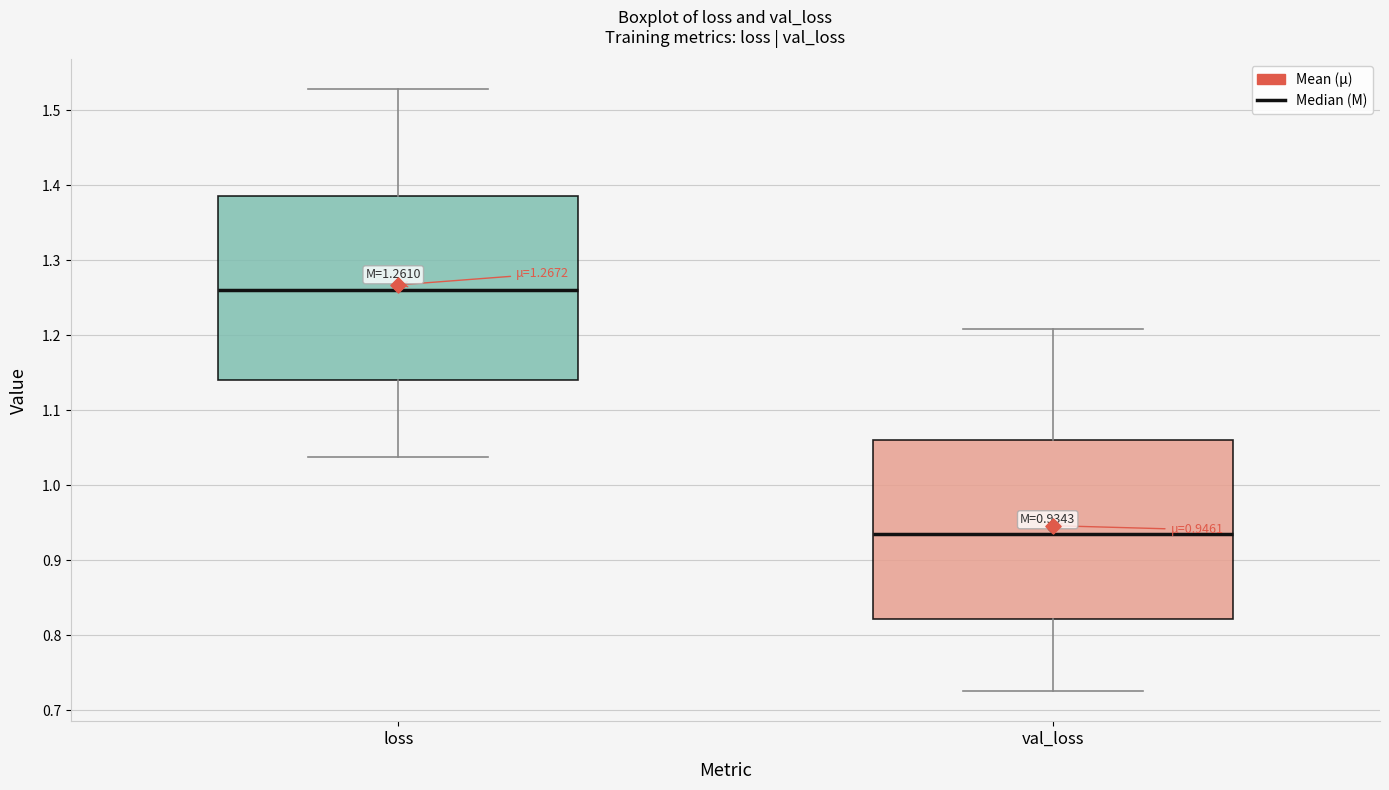

Which box has the highest median line?

loss